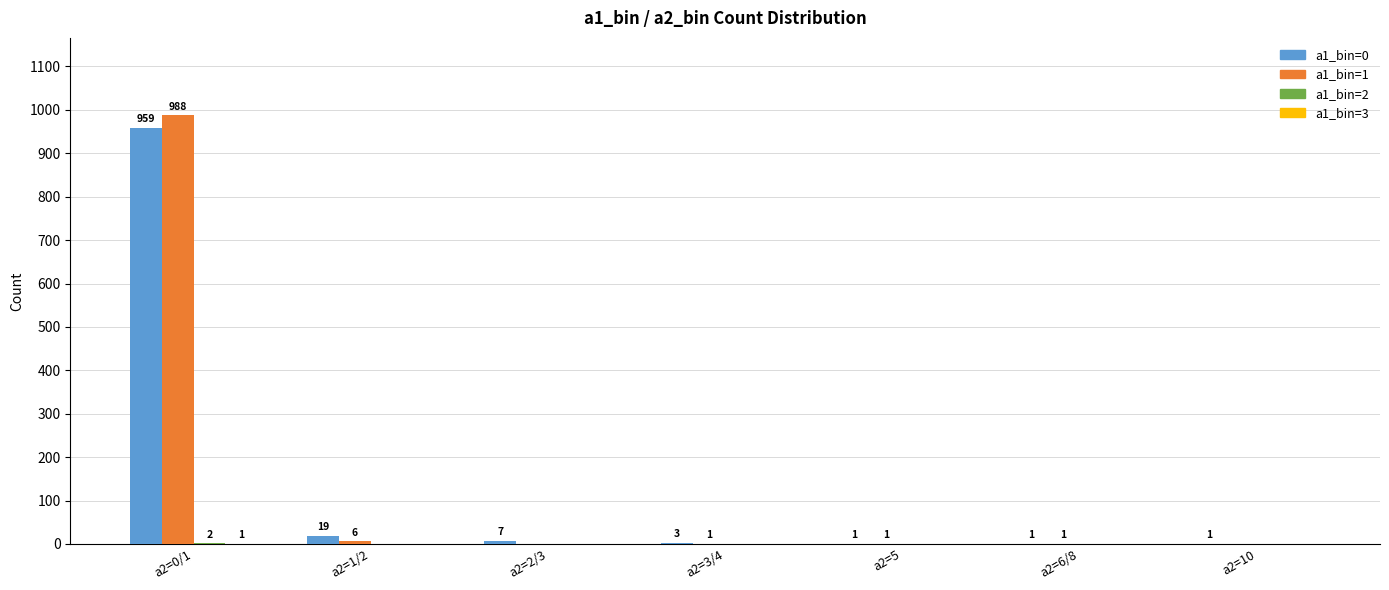

What is the sum of the a1_bin=0 values at a2=10 and a2=1/2?

20